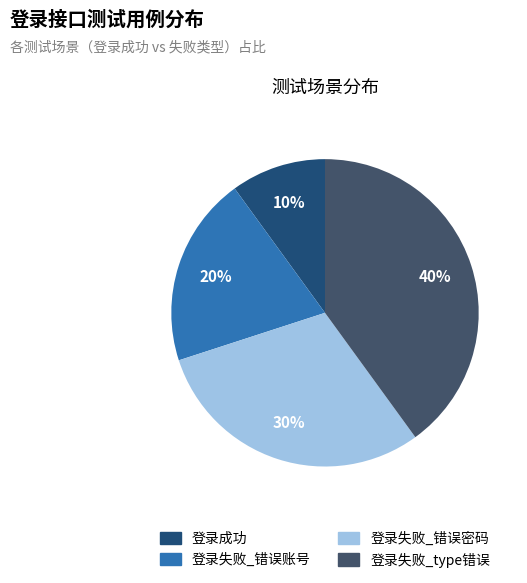

To the nearest percent, what is the combined percentage of 登录失败_错误账号 and 登录失败_type错误?

60%